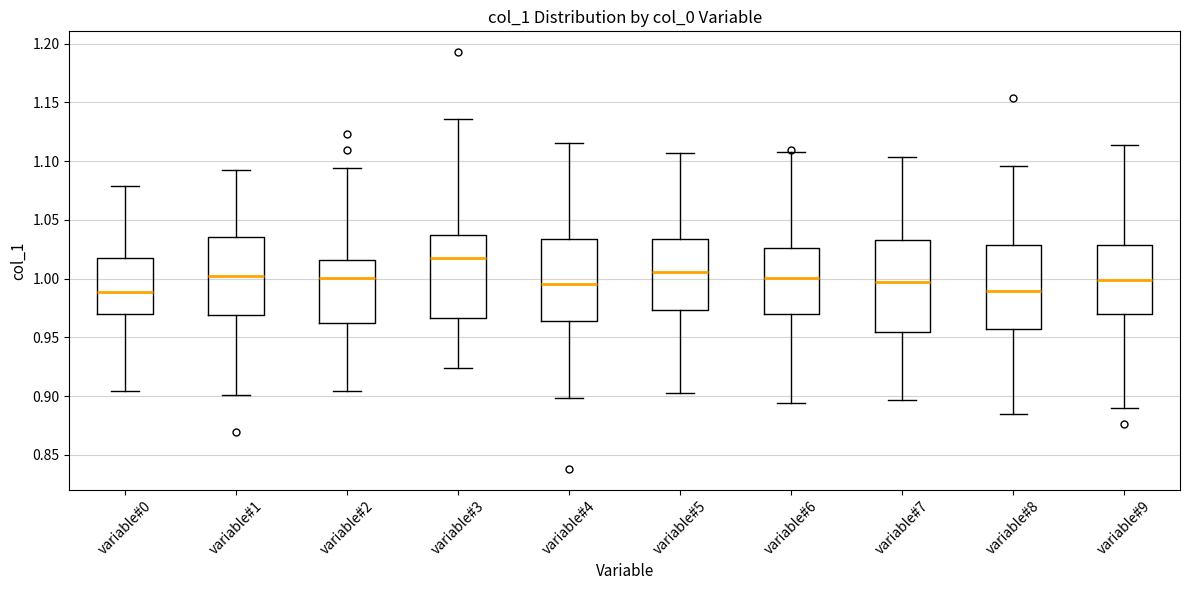

Where is the lower edge of the box for variable#4 on the y-axis? The values are not printed on the chart, so give them approximately, as read against the axis.

0.965